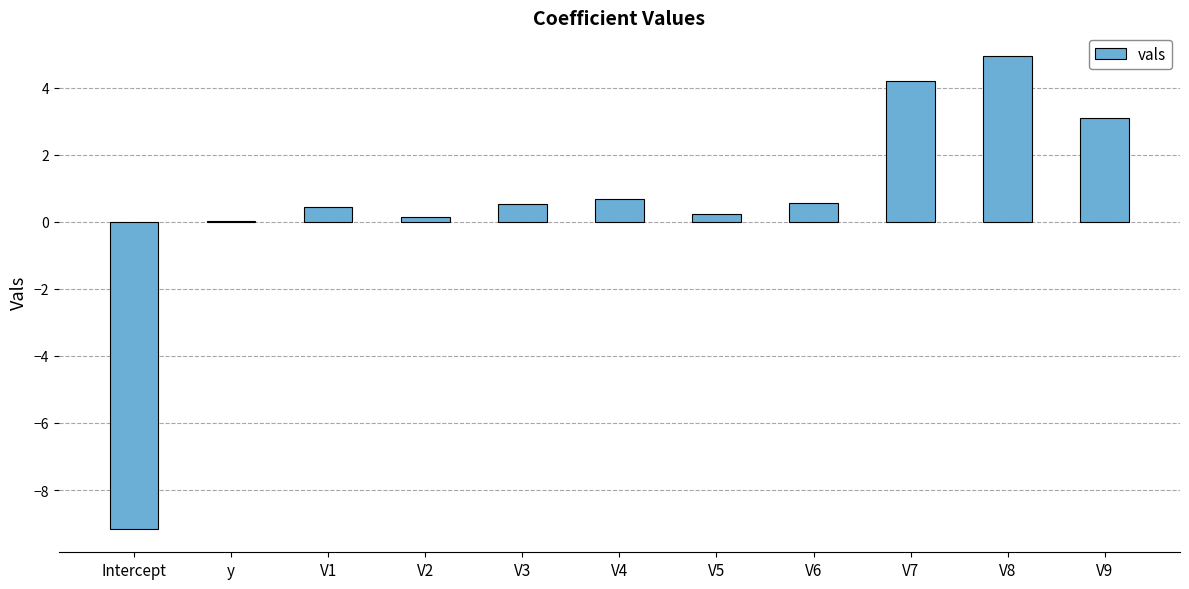

Are the bars grouped side by side (vs. stacked)?

No